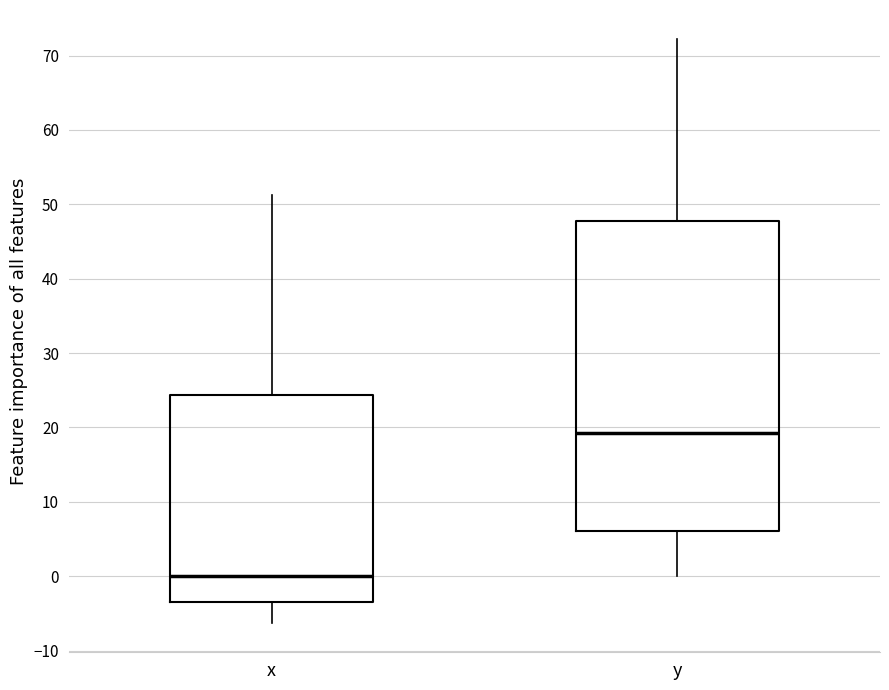

Which box's median line is the highest?

y